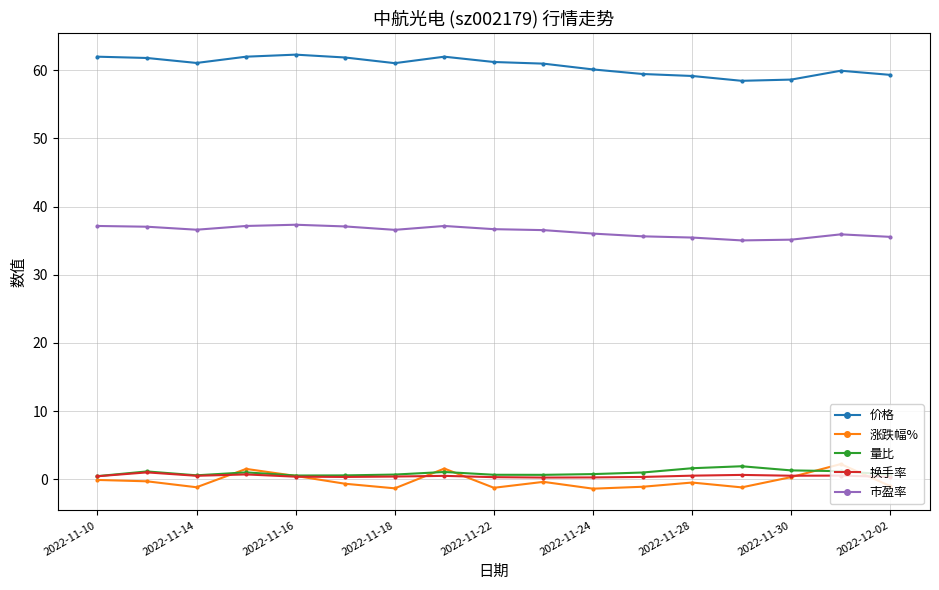

True or false: 价格 and 涨跌幅% cross at least once.

False